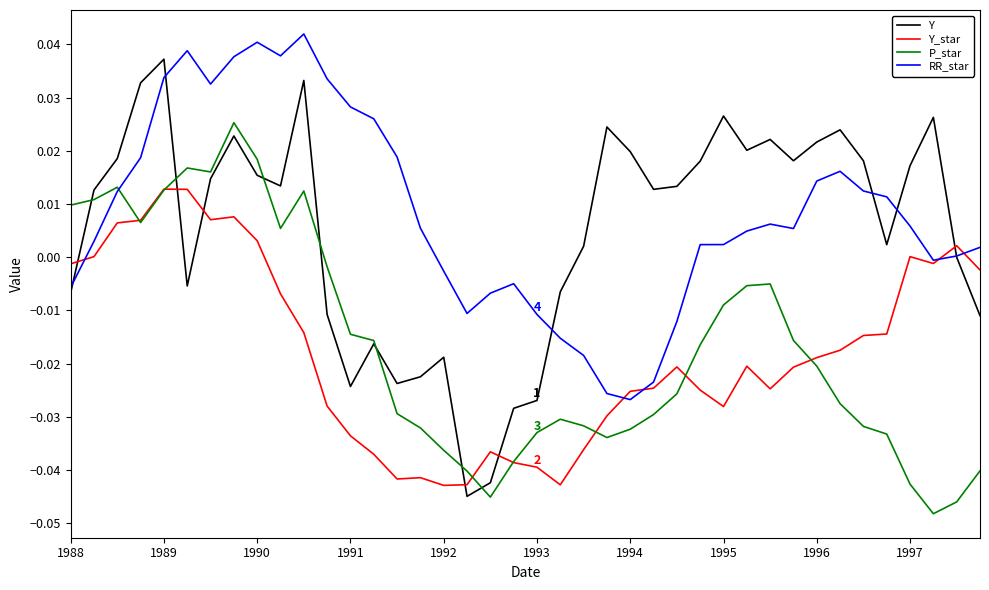

True or false: Y_star and RR_star intersect in this chart.

True